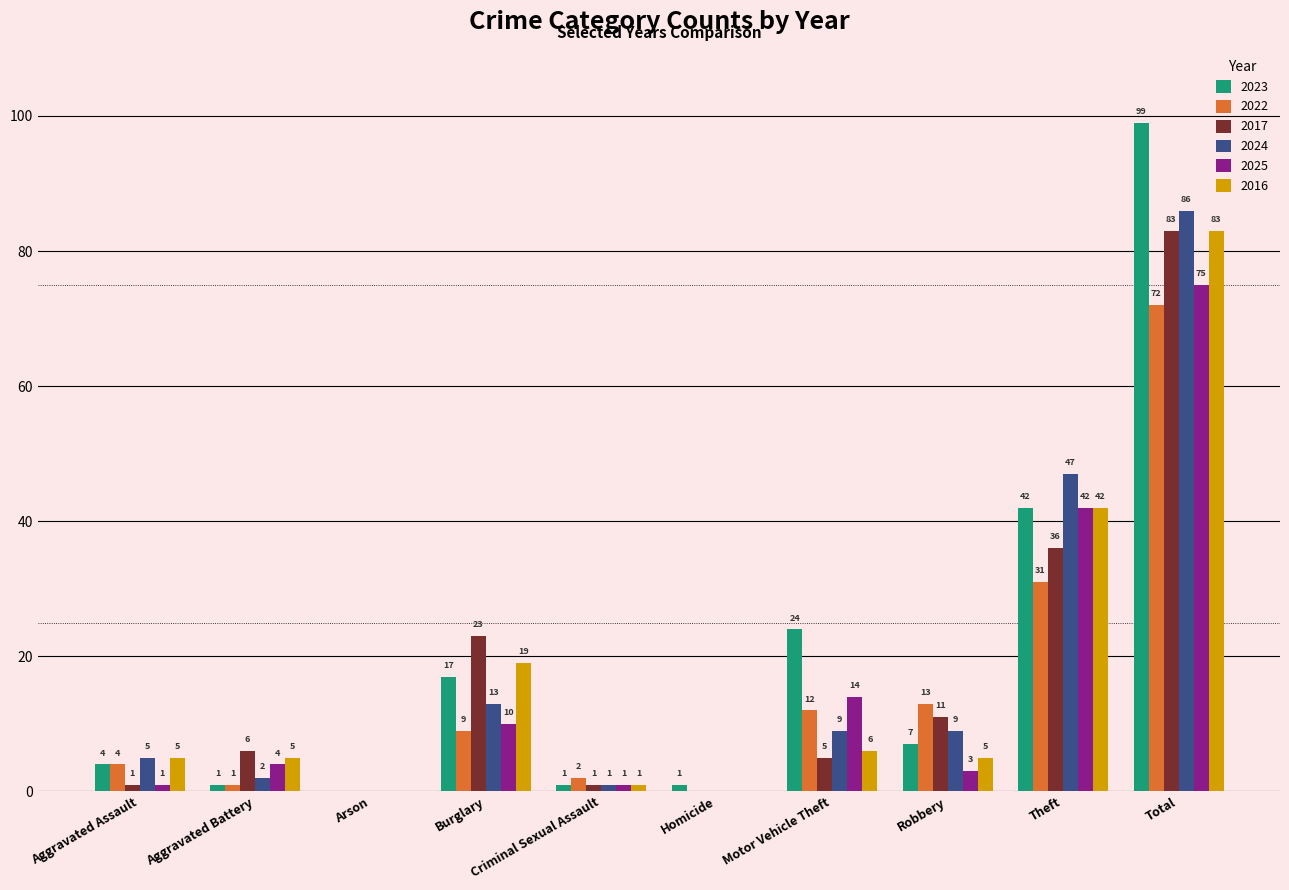

Reading right to left, extract all data points from this chart.

2023: 99	42	7	24	1	1	17	0	1	4
2022: 72	31	13	12	0	2	9	0	1	4
2017: 83	36	11	5	0	1	23	0	6	1
2024: 86	47	9	9	0	1	13	0	2	5
2025: 75	42	3	14	0	1	10	0	4	1
2016: 83	42	5	6	0	1	19	0	5	5